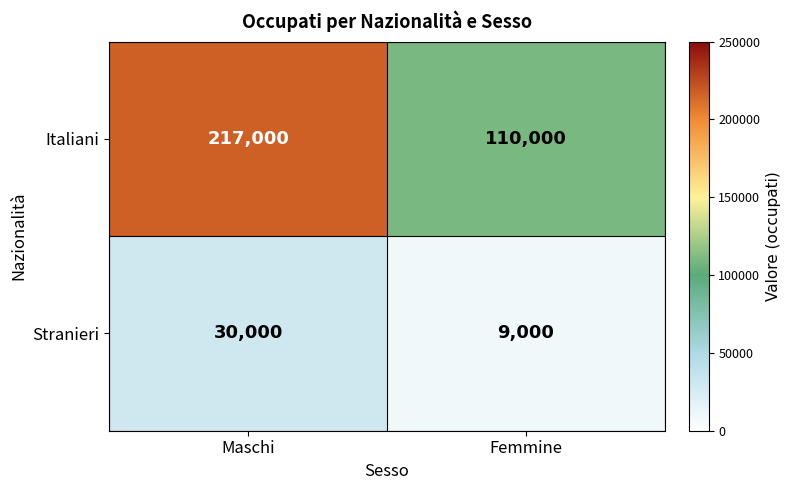

Which category has the highest value across all series?

Maschi